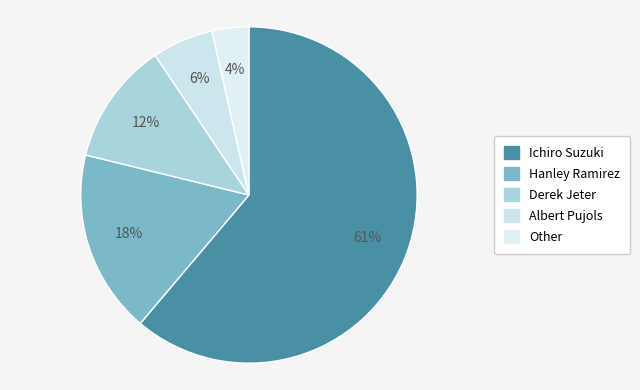

How many slices are in this pie chart?

5